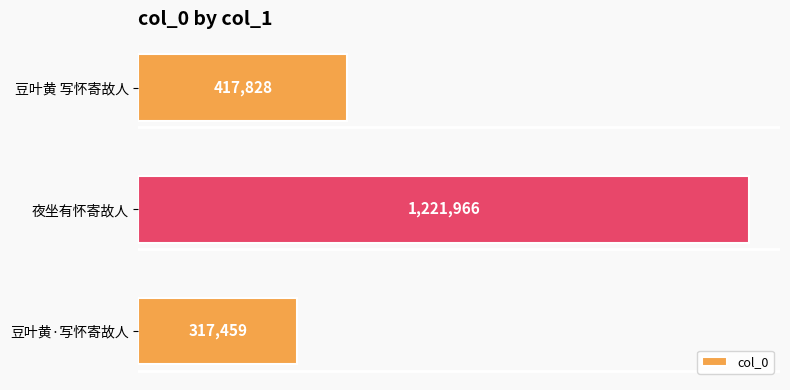

Does the chart contain stacked bars?

No